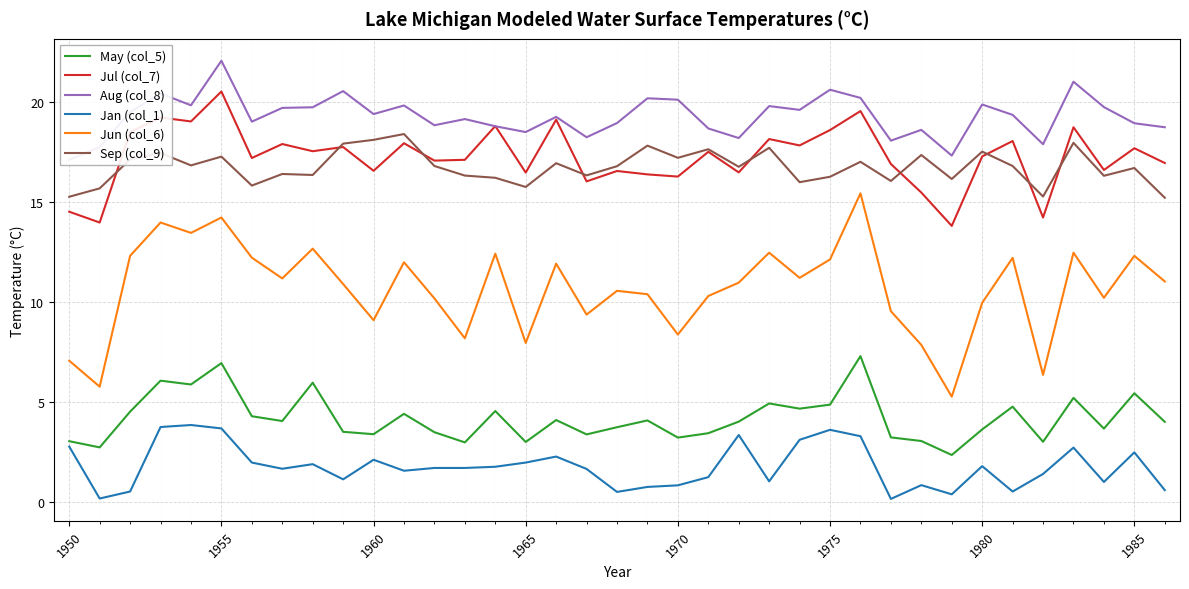

Is it true that Jul (col_7) equals 20.5 at 1955?

True